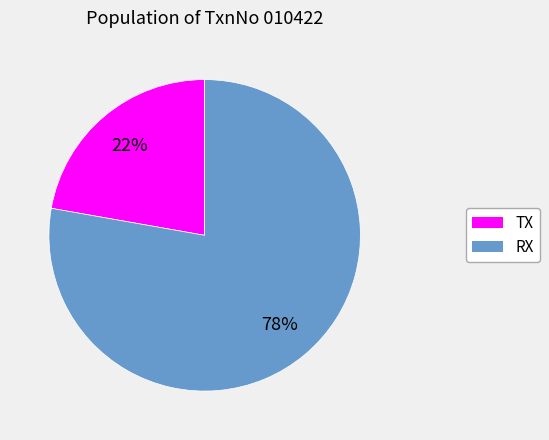

What is the ratio of the value at RX to the value at TX?

3.5